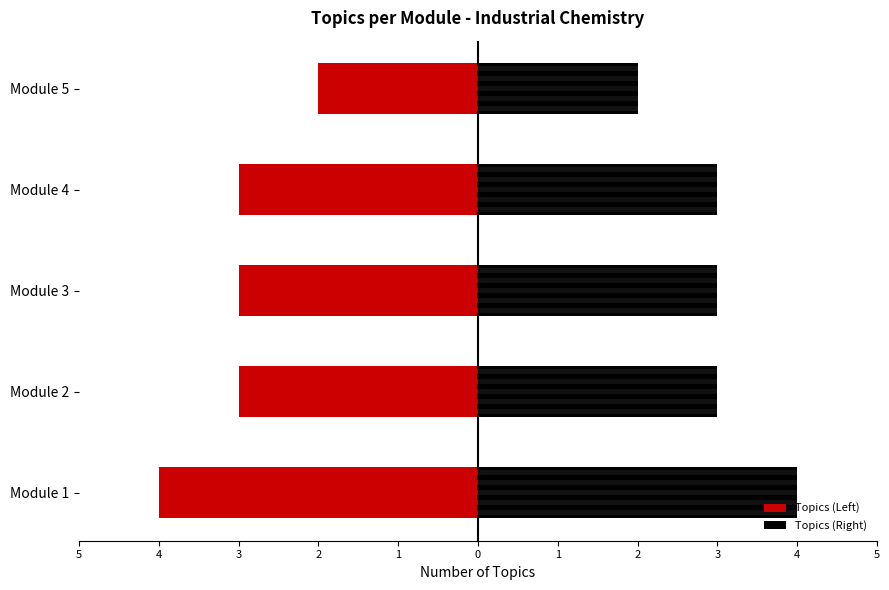

Count the number of data series in this chart.

2